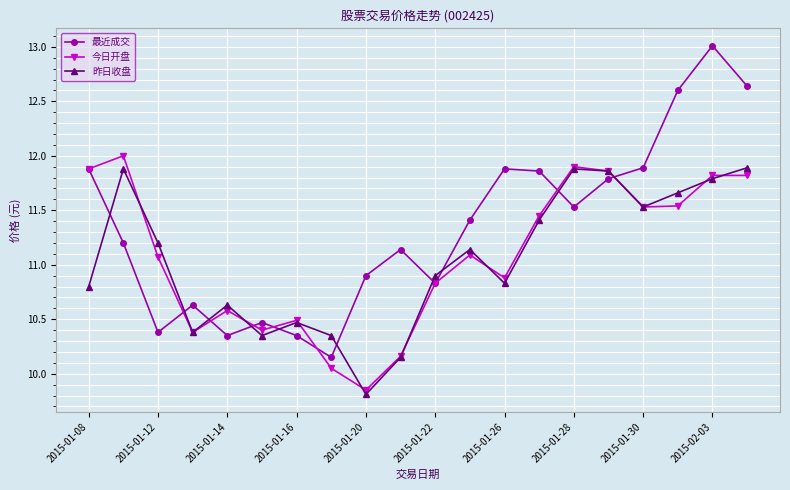

Which series has the largest range (max minus min)?

最近成交